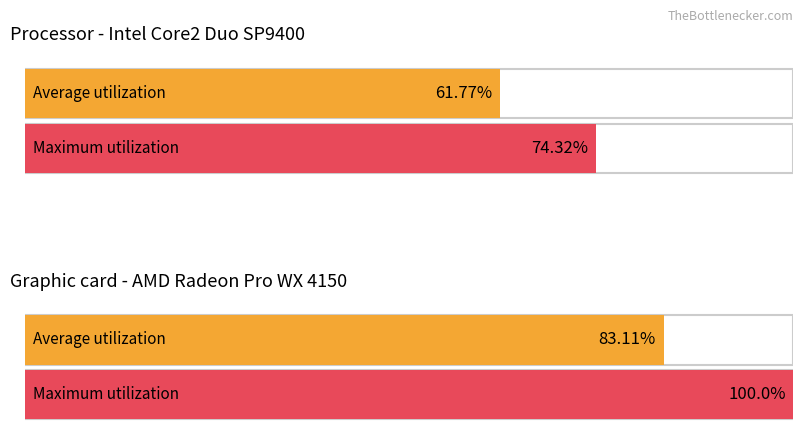

How many bars are there in each group?

2